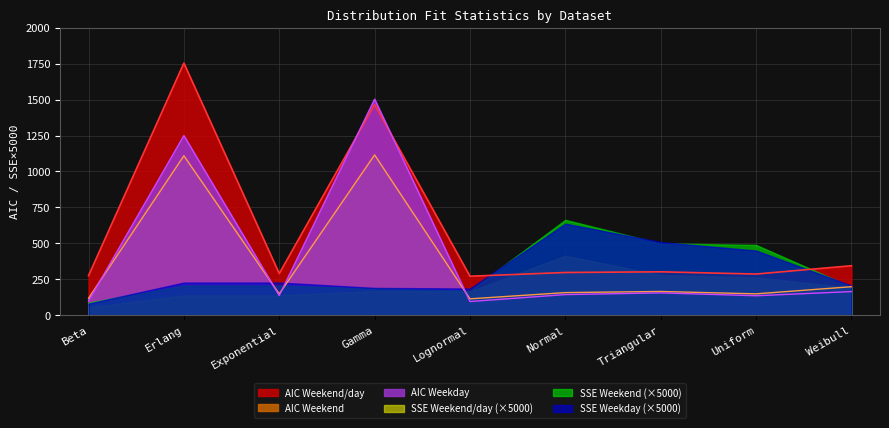

Does the chart display data point markers on the line(s)?

No